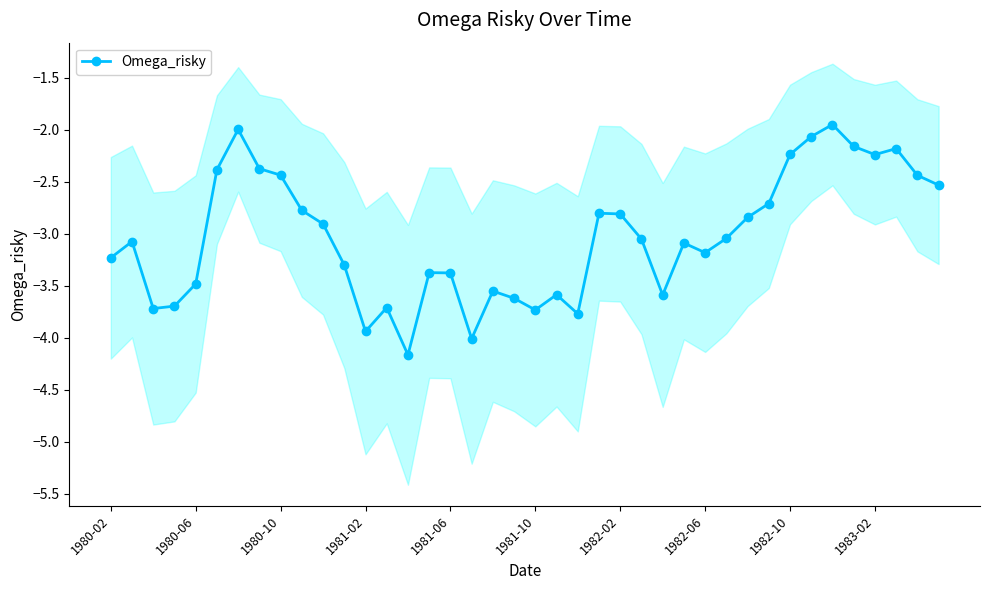

Is it true that Omega_risky equals -3.4 at 1981-06?

True